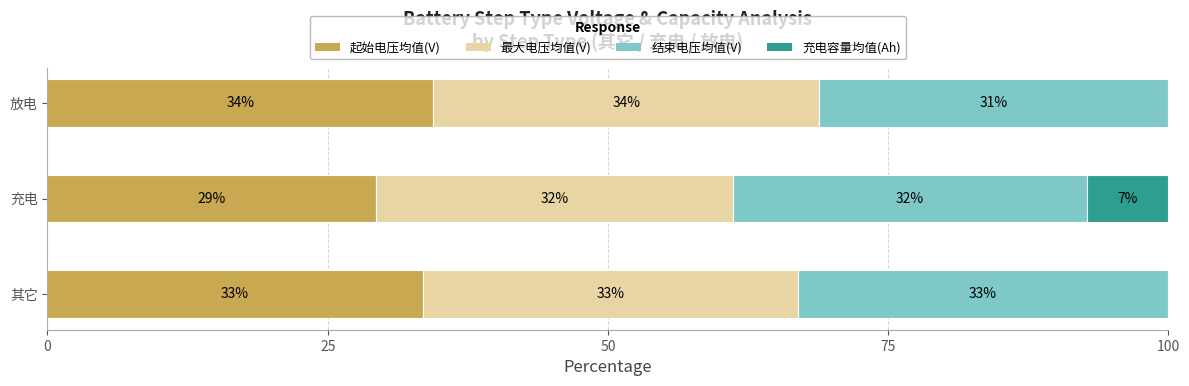

What is the maximum value for 起始电压均值(V)?

34.4